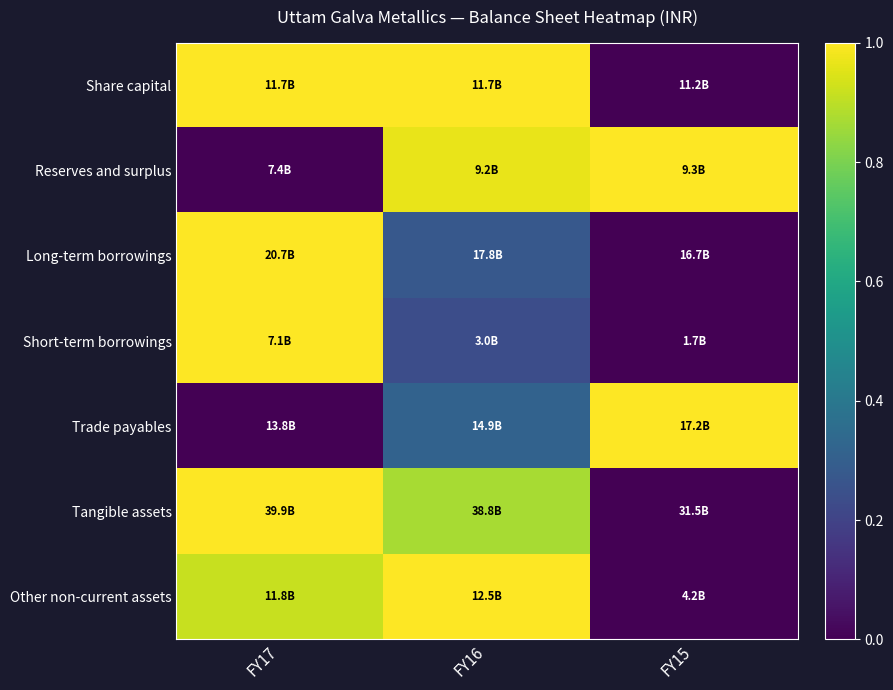

Reading left to right, what are all the values shown in this chart?

Share capital: FY17=1.0	FY16=1.0	FY15=0.0
Reserves and surplus: FY17=0.0	FY16=1.0	FY15=1.0
Long-term borrowings: FY17=1.0	FY16=0.3	FY15=0.0
Short-term borrowings: FY17=1.0	FY16=0.2	FY15=0.0
Trade payables: FY17=0.0	FY16=0.3	FY15=1.0
Tangible assets: FY17=1.0	FY16=0.9	FY15=0.0
Other non-current assets: FY17=0.9	FY16=1.0	FY15=0.0